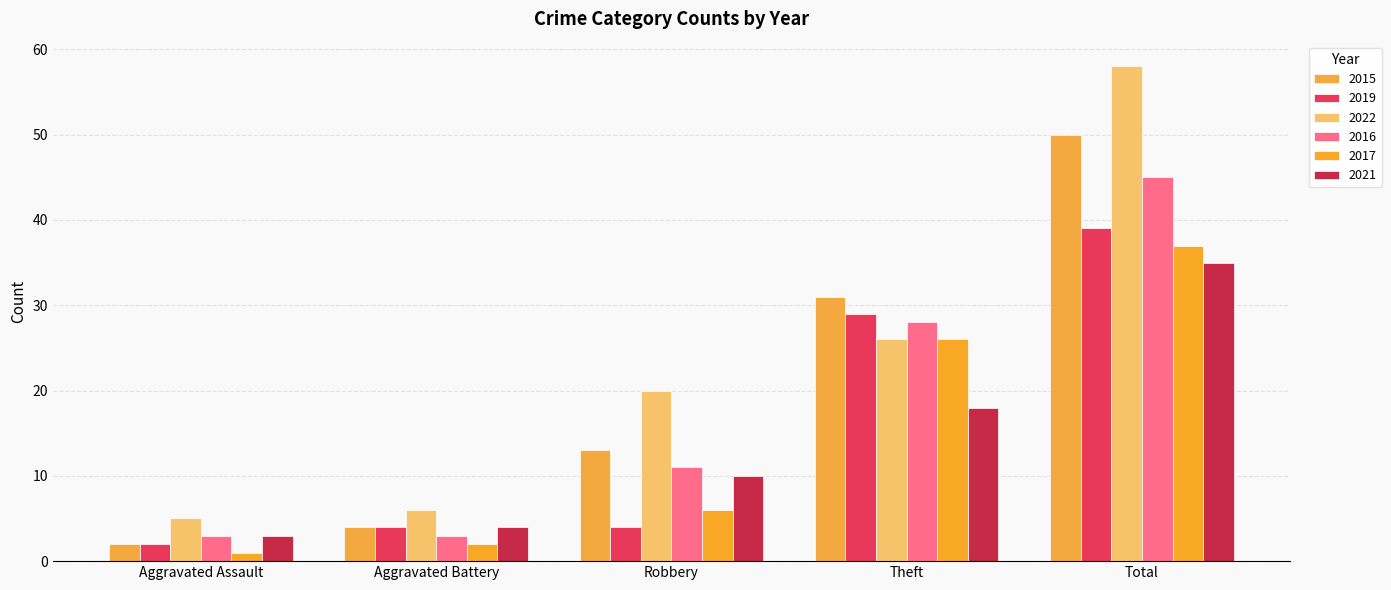

At how many categories does at least one series exceed 49?

1